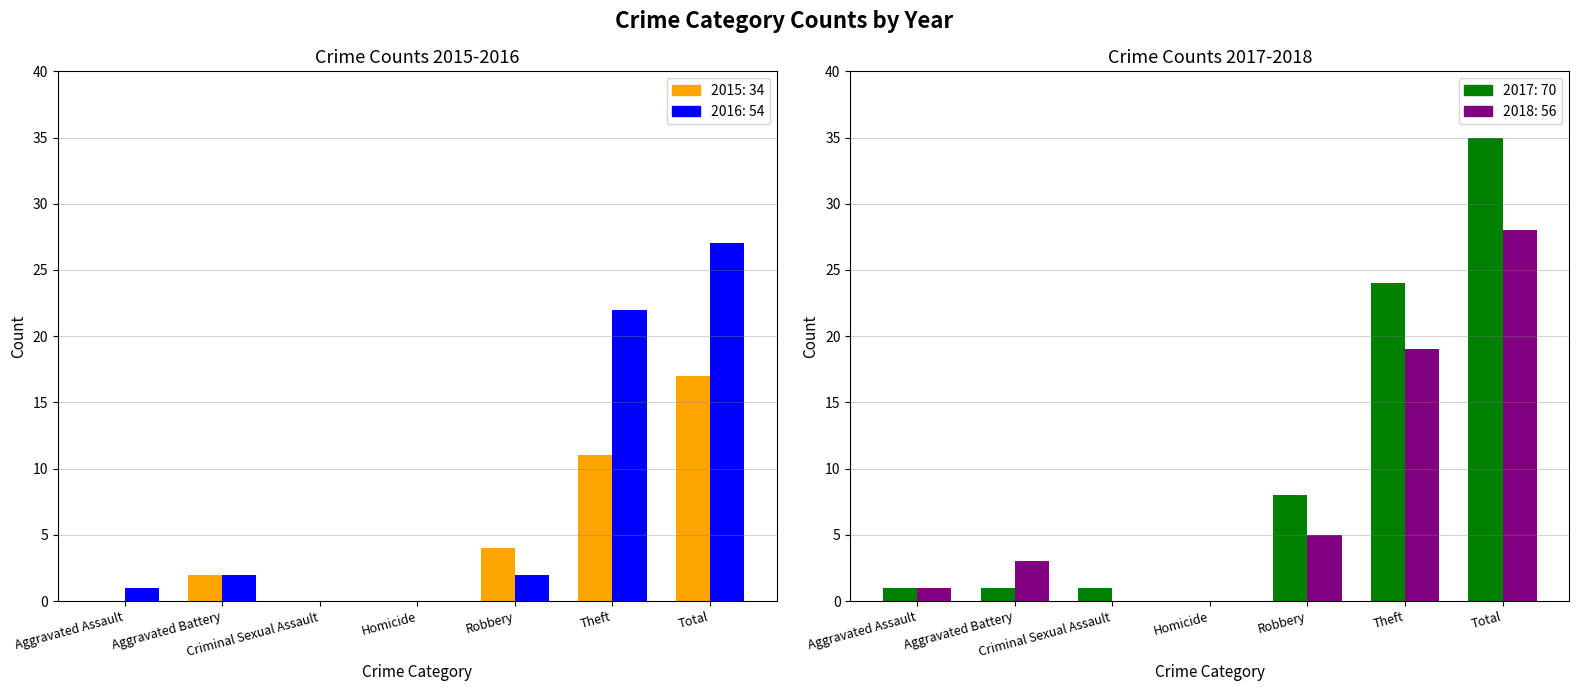

At which category is the sum across all series the highest?

Total